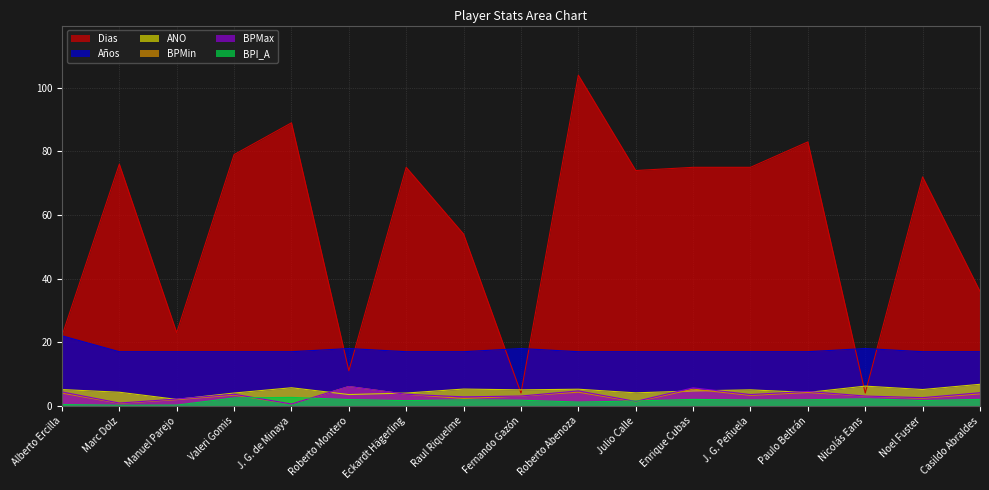

At which label is ANO closest to 4?

Valeri Gomis